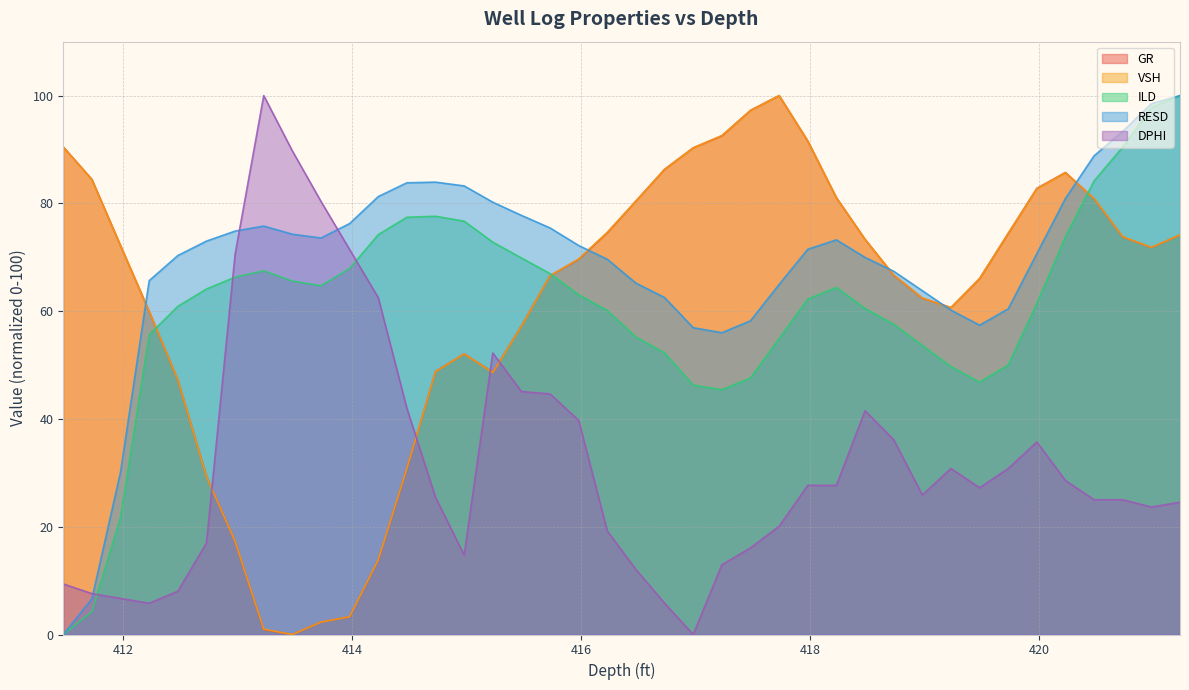

The RESD series shows 83.8 at 414.48. True or false?

True